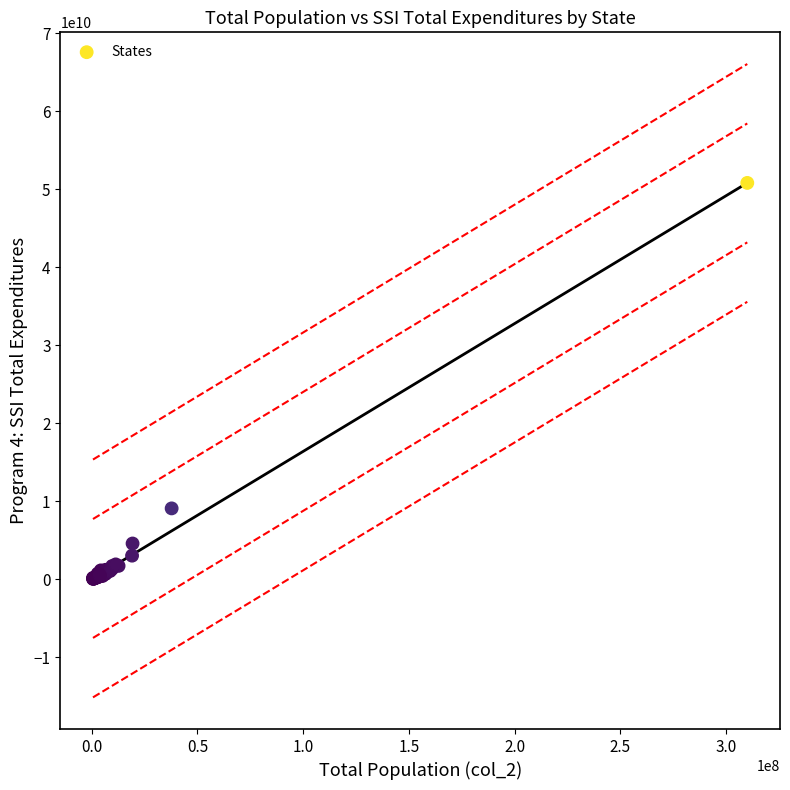

What Y value in the scatter plot is closest to 25421263500?

9083361000